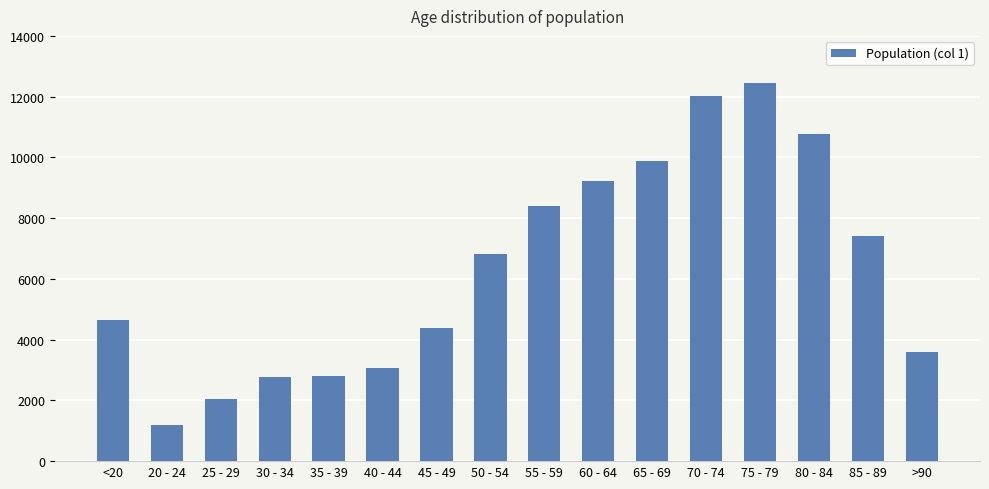

What is the difference between the maximum and minimum values?

11243